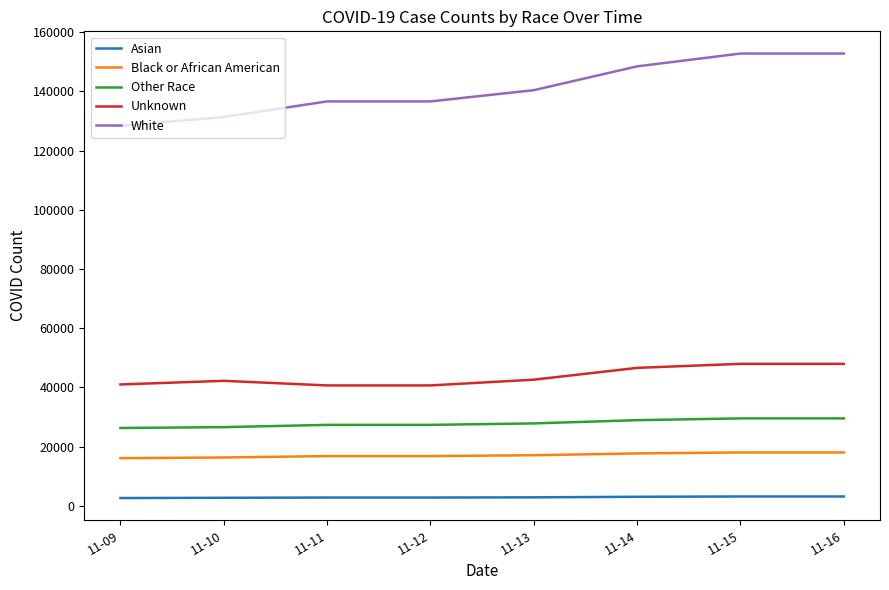

True or false: Other Race and Asian cross at least once.

False